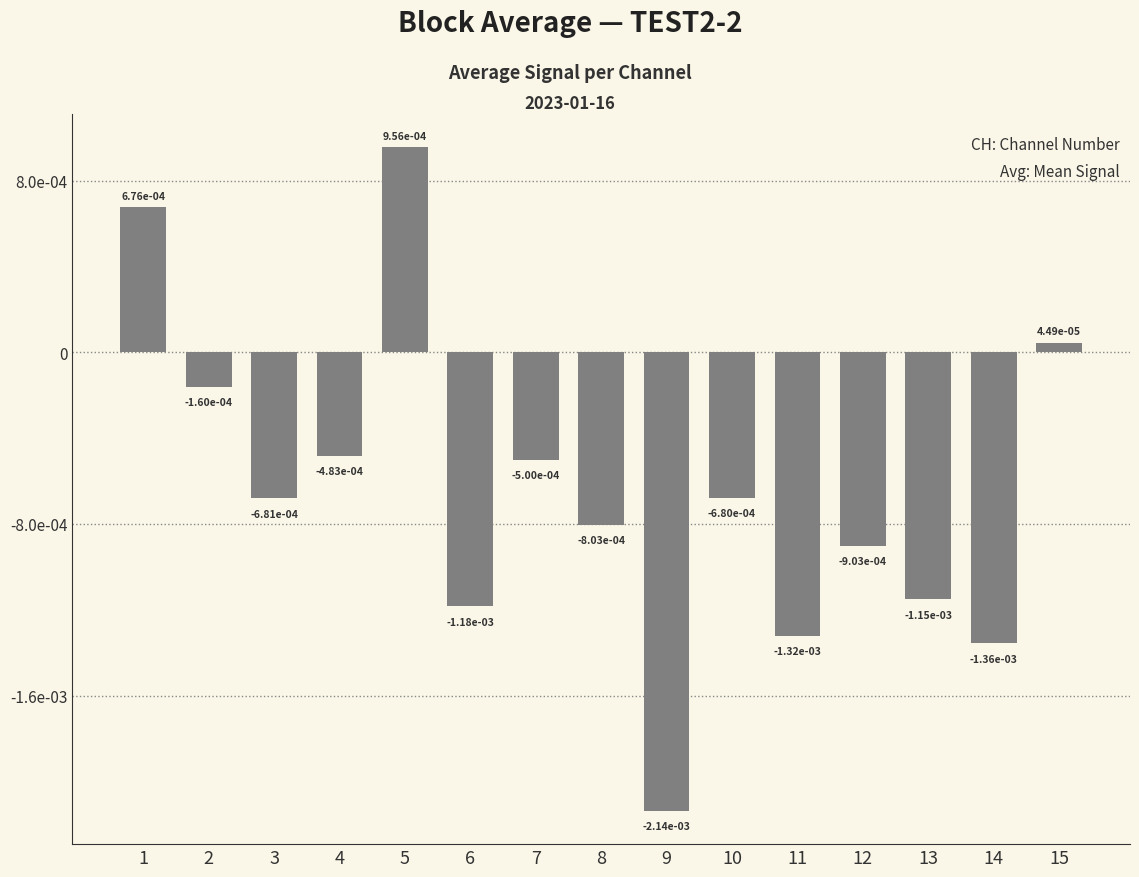

The chart shows a value of -0.0 at 12. True or false?

False